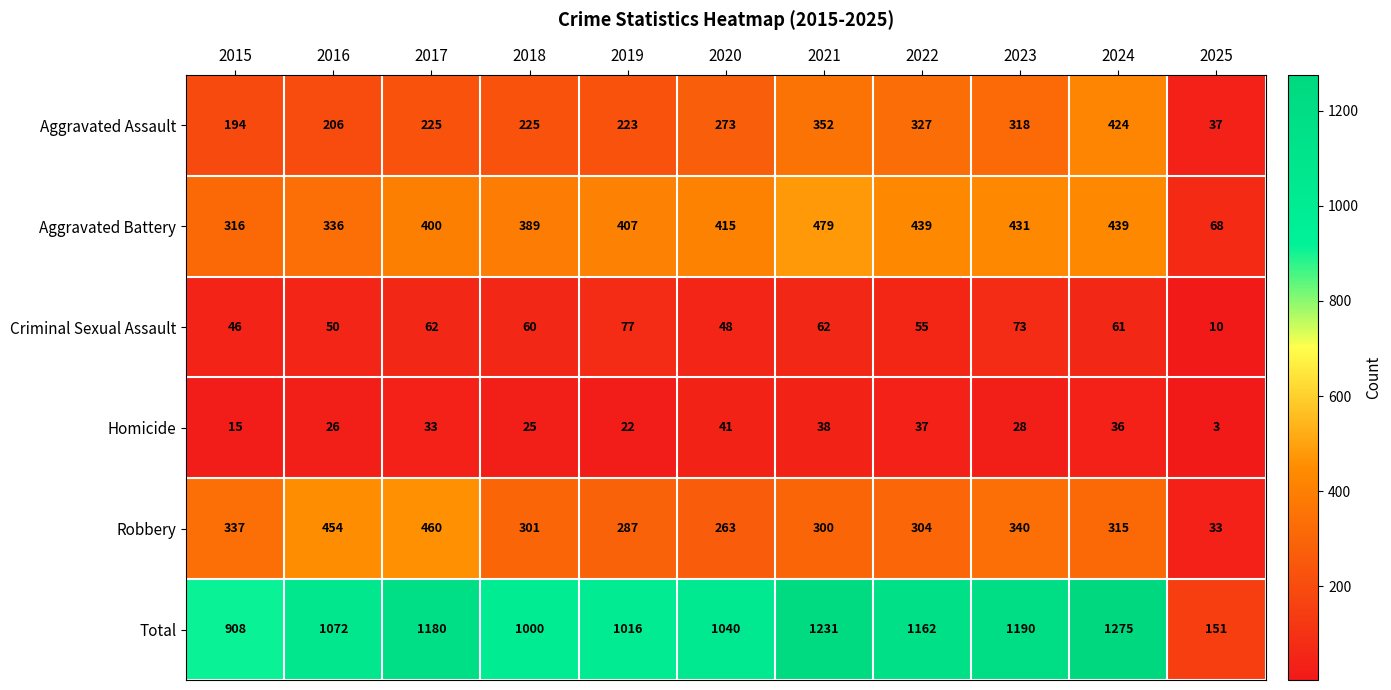

What is the sum of all Robbery values?

3394